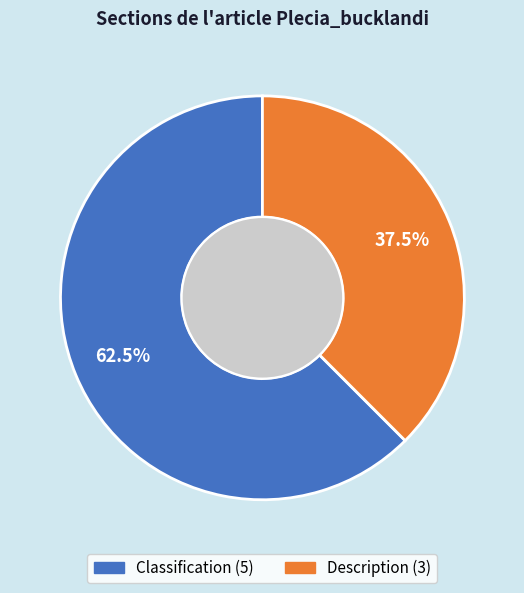

Rank the categories by value from highest to lowest.

Classification, Description